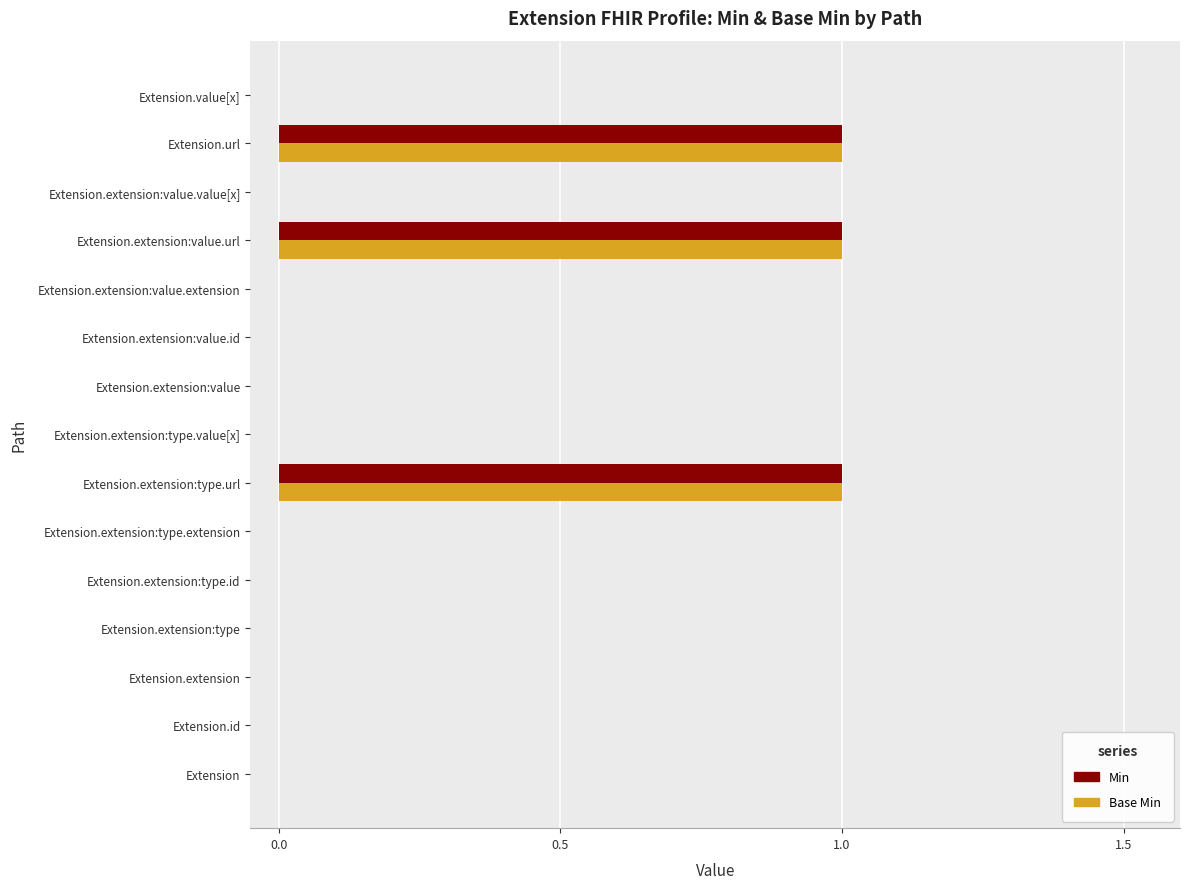

The Min series shows -1 at Extension.extension. True or false?

False